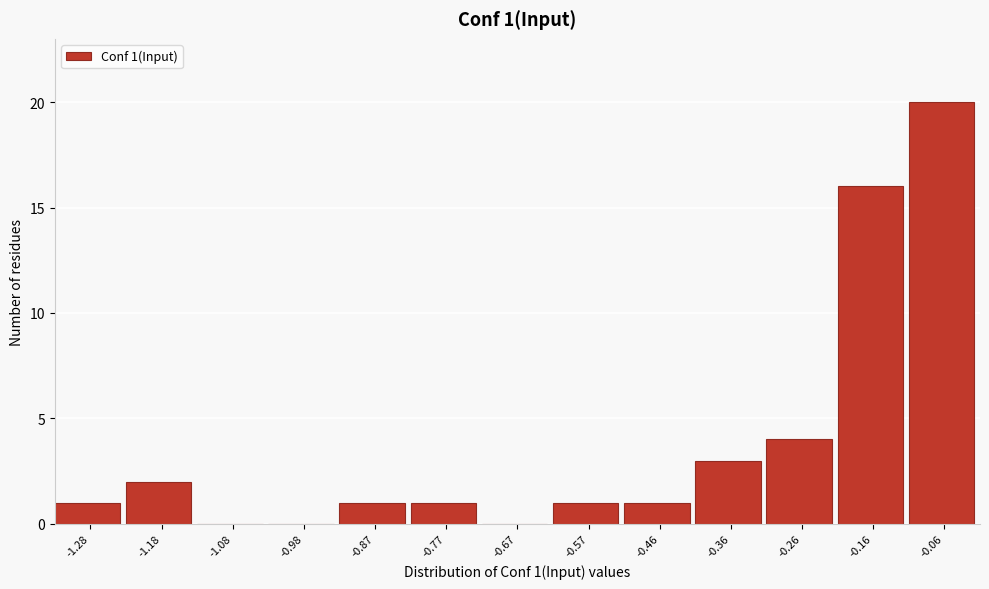

Reading right to left, list all the values displayed in this chart.

-0.06=20	-0.16=16	-0.26=4	-0.36=3	-0.46=1	-0.57=1	-0.67=0	-0.77=1	-0.87=1	-0.98=0	-1.08=0	-1.18=2	-1.28=1